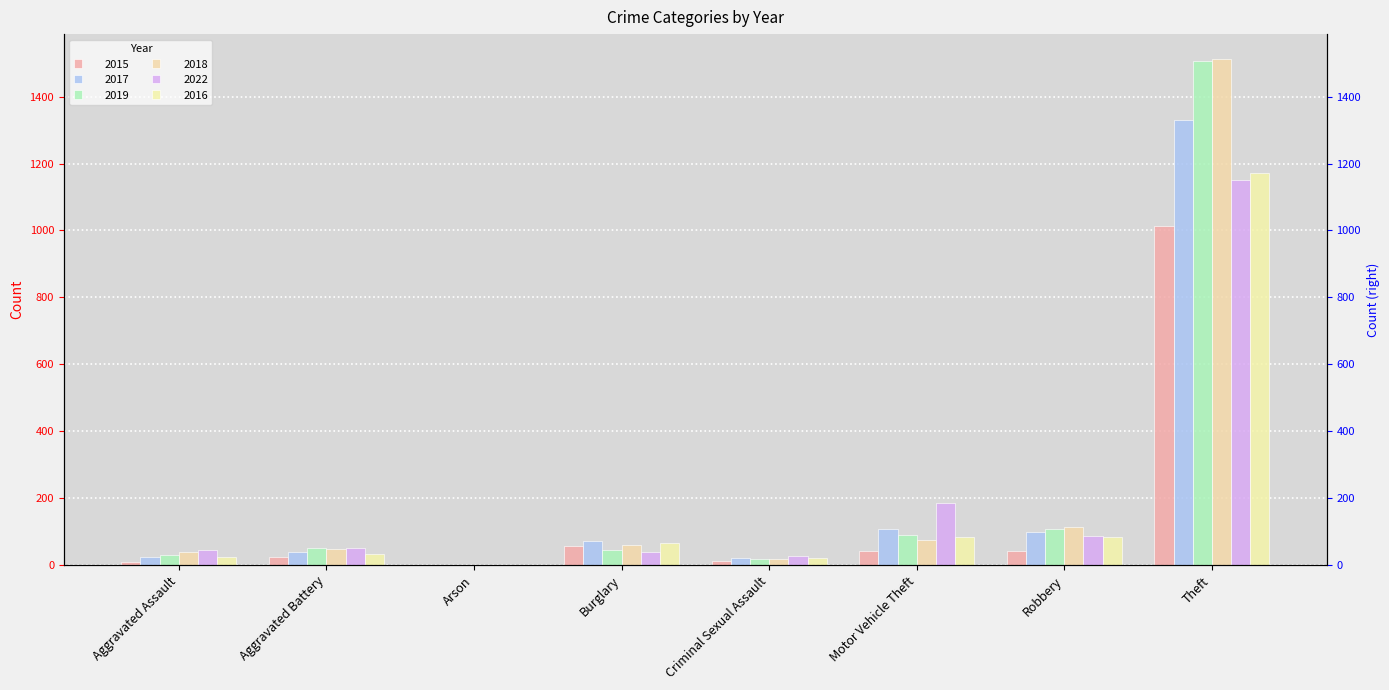

At Aggravated Assault, list the series in order from smallest to largest.

2015, 2017, 2016, 2019, 2018, 2022